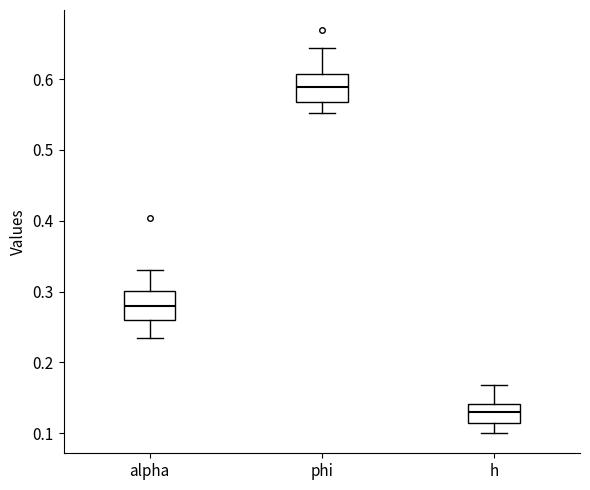

Which box's median line is the highest?

phi